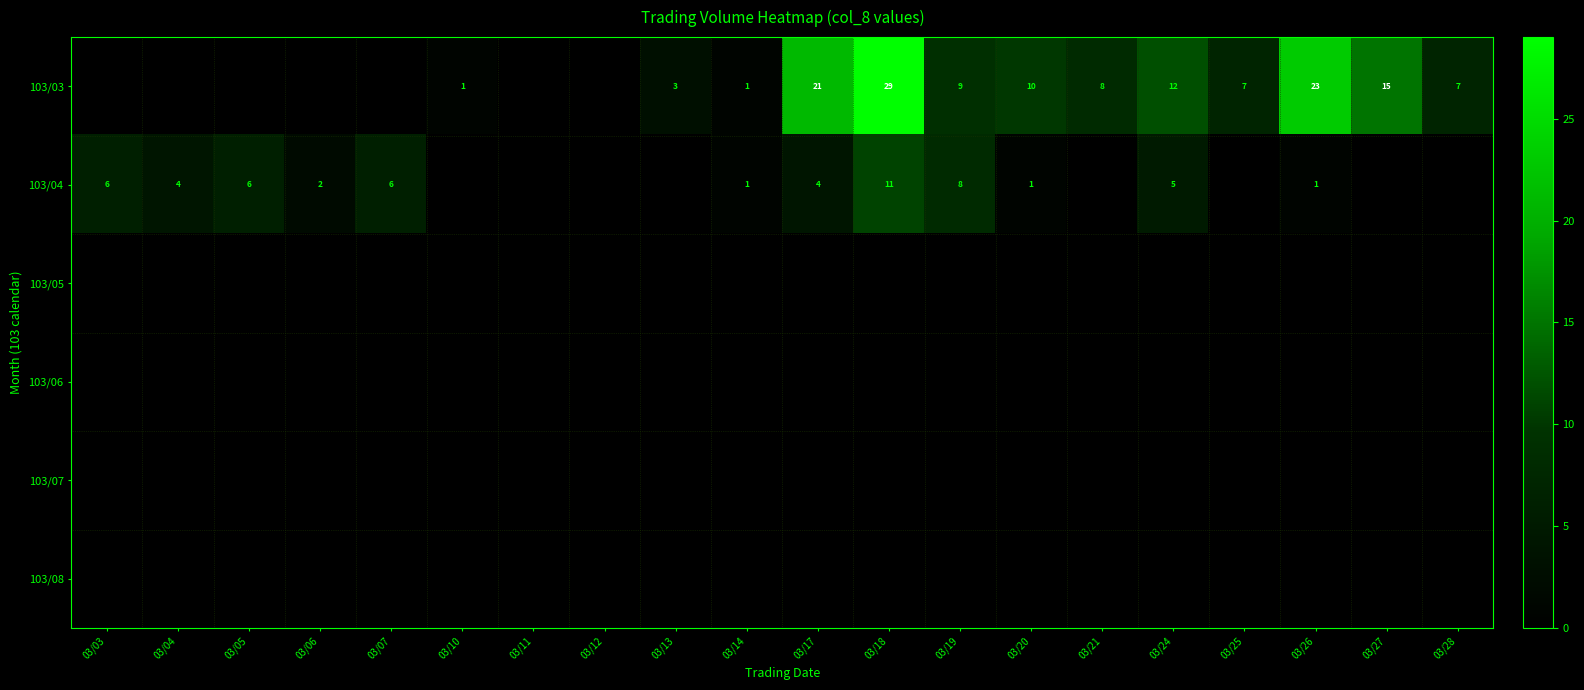

How many series are shown in this chart?

6